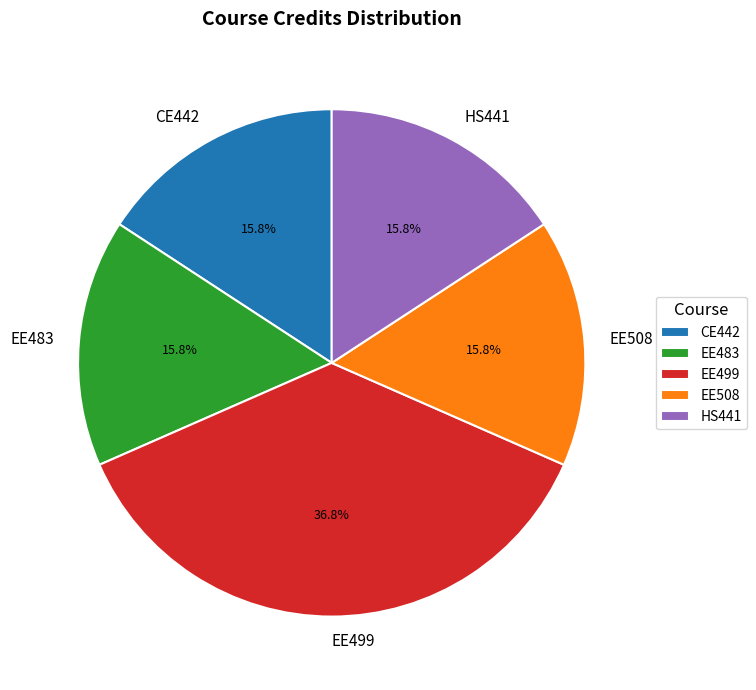

The EE499 slice represents 37% of the pie. True or false?

True